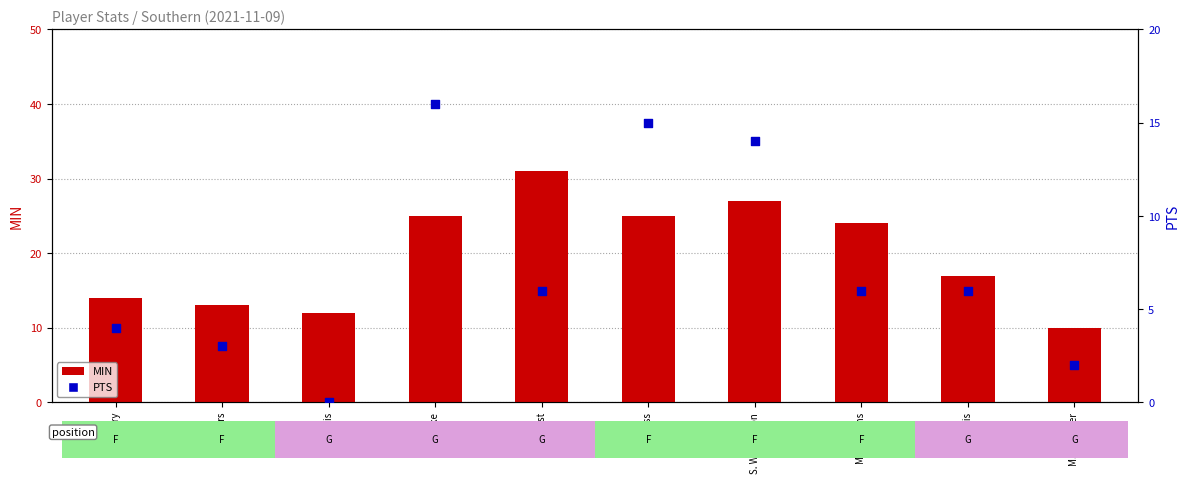

Which series has the largest Y range (max minus min)?

MIN